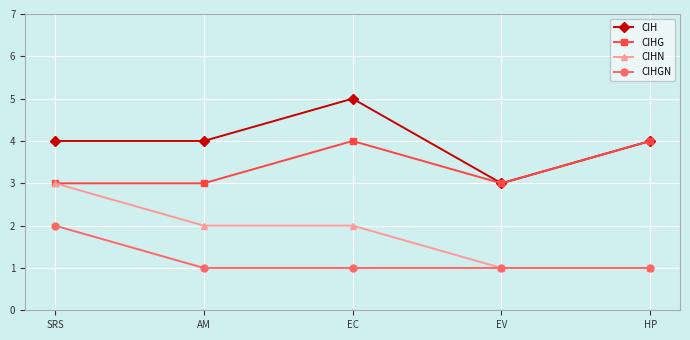

What is the label of the 3rd point from the left?

EC